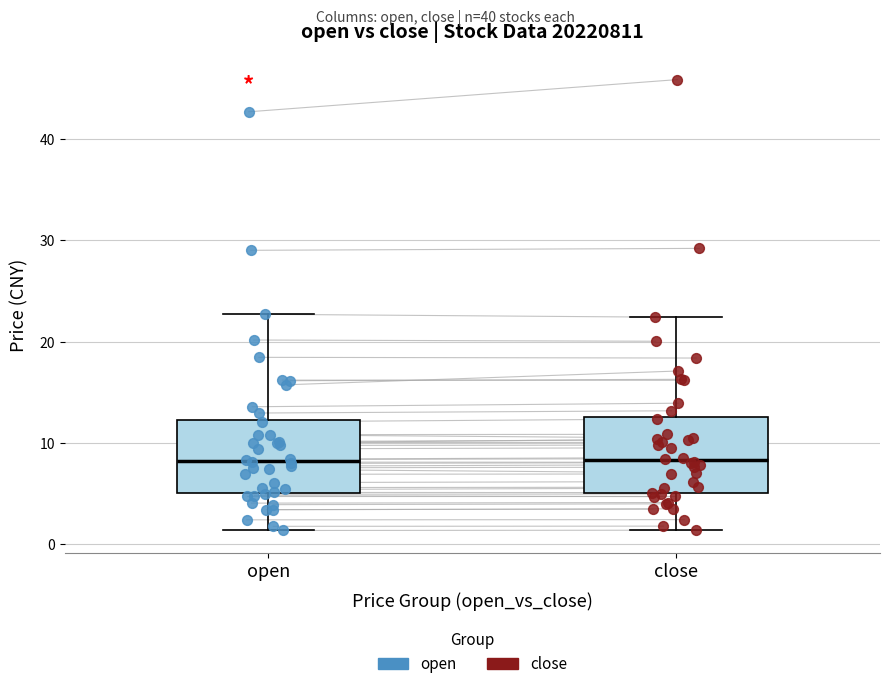

Reading left to right, transcribe this box plot: for each box, give where its median line is, the range the box spans, and where its two whiskers end, as read against the y-axis. The values are not printed on the chart, so give them approximately, as read against the axis.

open: median 8, box 5 to 12, whiskers 1 to 23
close: median 8, box 5 to 13, whiskers 1 to 22